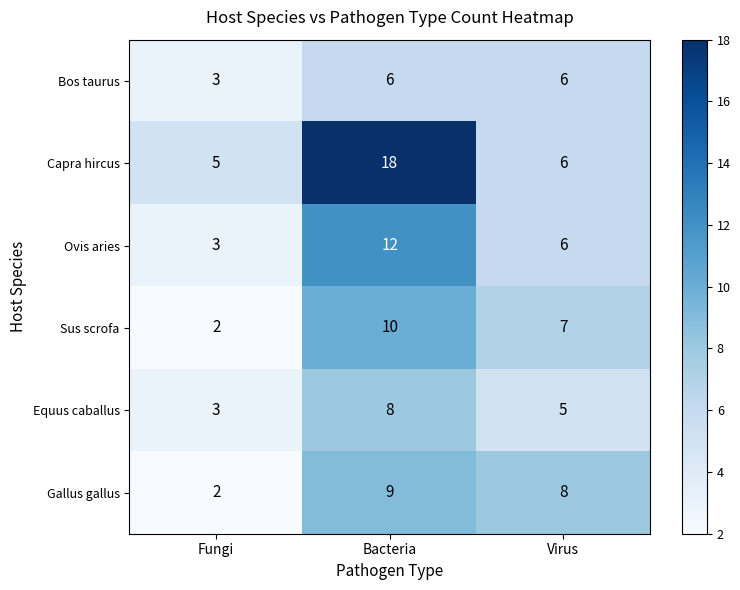

What is the total value across all series at Virus?

38